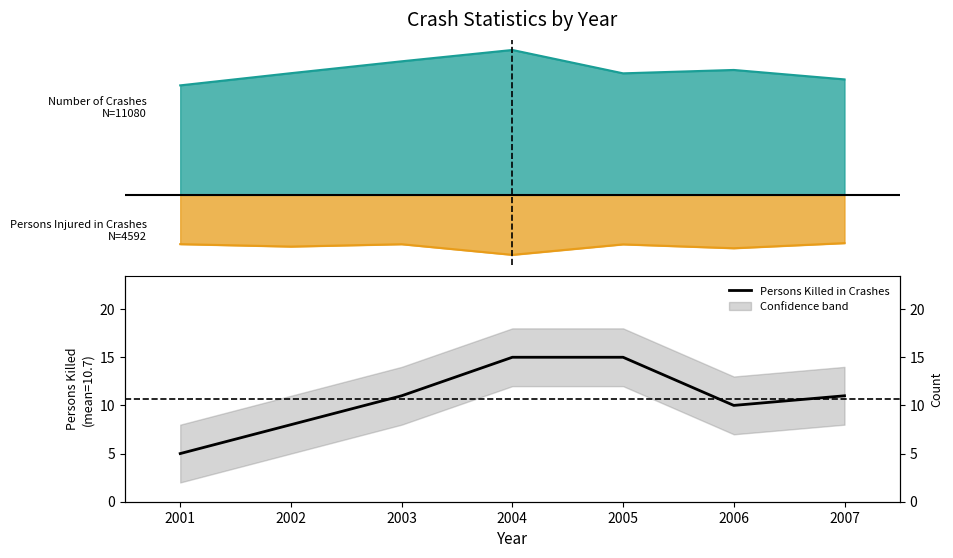

What is the smallest value displayed?

5